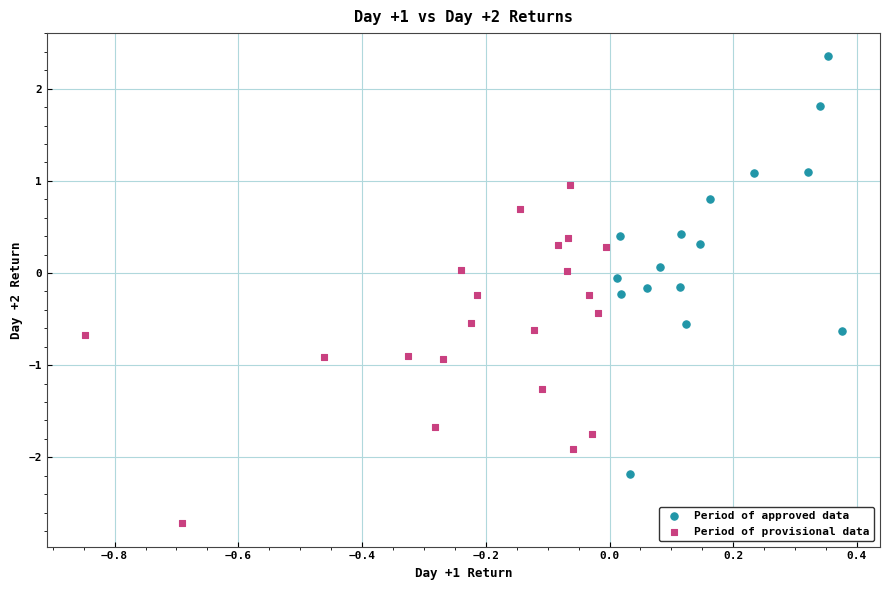

Which series has the widest spread of Y values?

Period of approved data